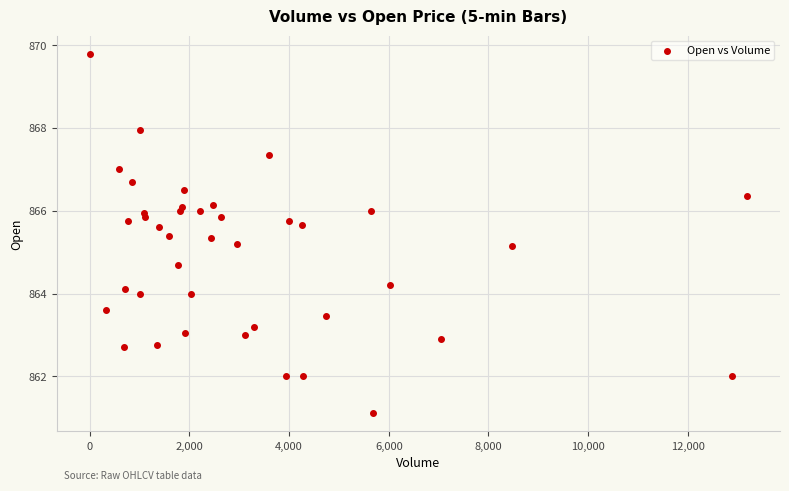

What is the range of X values (max minus min)?

13191.0